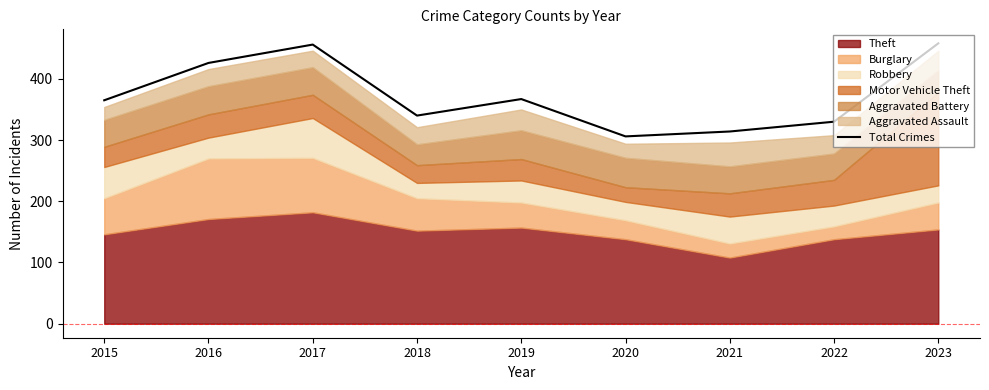

Rank the categories by value from highest to lowest.

2023, 2017, 2016, 2019, 2015, 2018, 2022, 2021, 2020